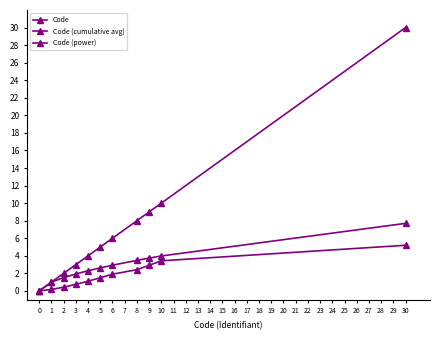

What is the sum of all Code values?

78.0